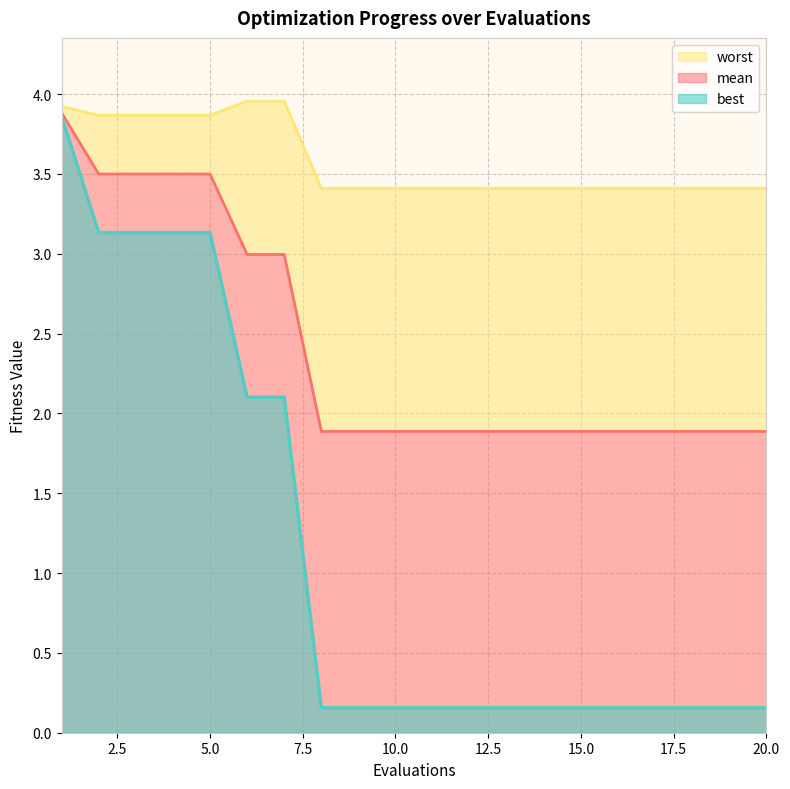

What is the sum of the best values at 10 and 18?

0.3